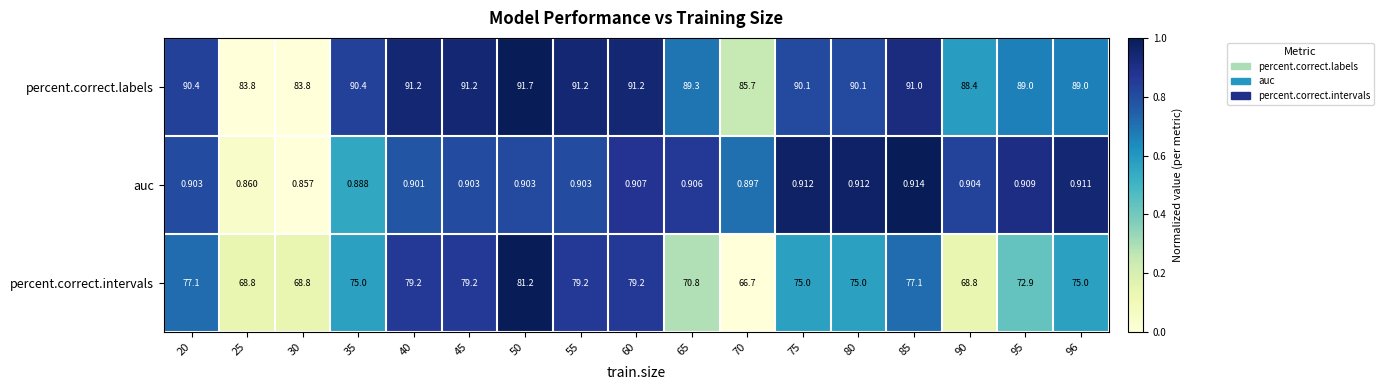

Between 70 and 75, which series saw the biggest shift?

percent.correct.intervals